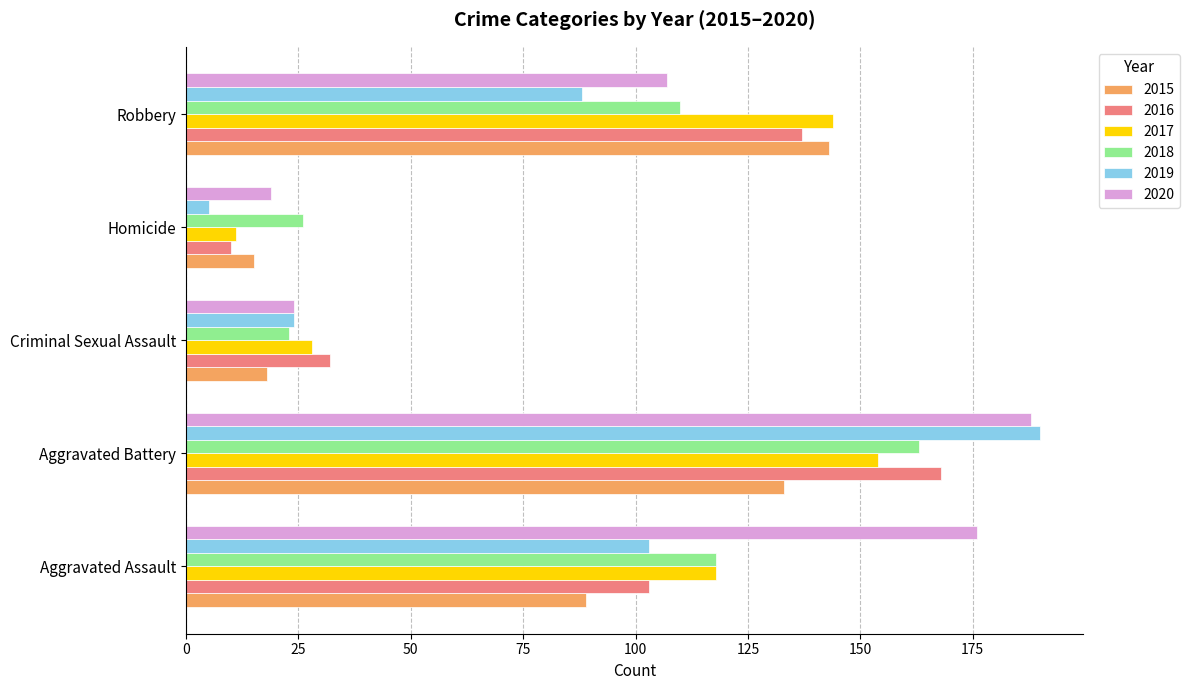

What is the average value of the 2016 series?

90